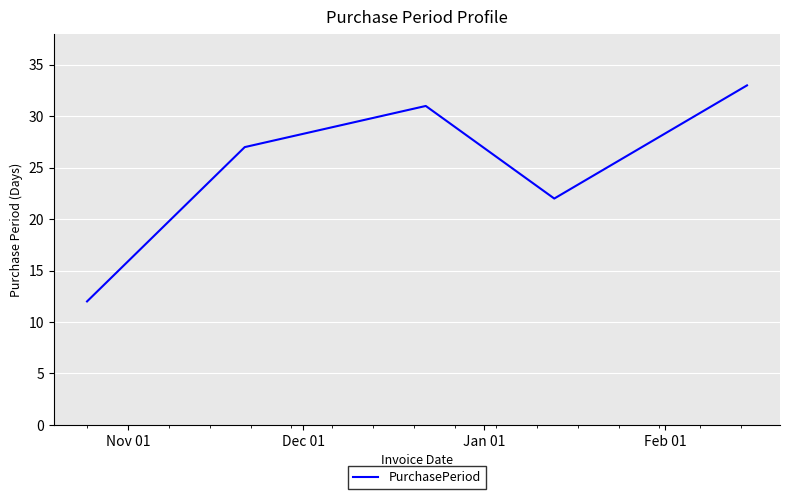

What is the smallest value displayed?

12